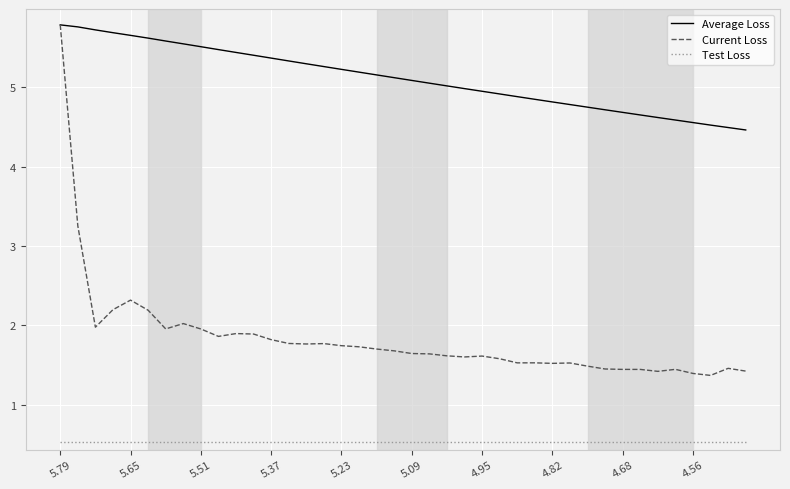

Which series has the widest spread of values?

Current Loss